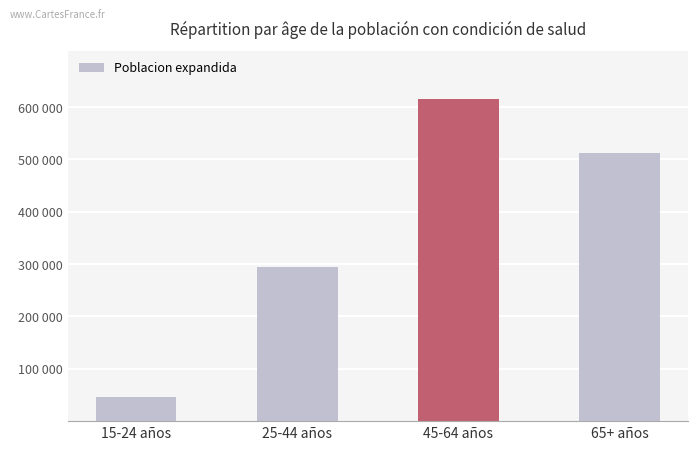

Does the chart contain any negative values?

No